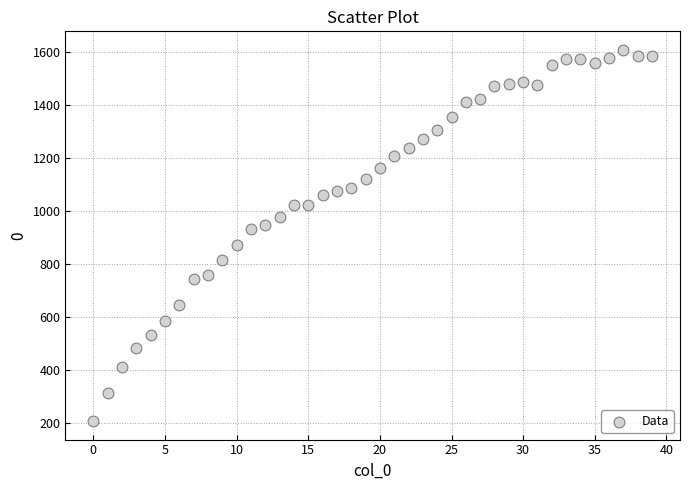

What is the range of Y values (max minus min)?

1400